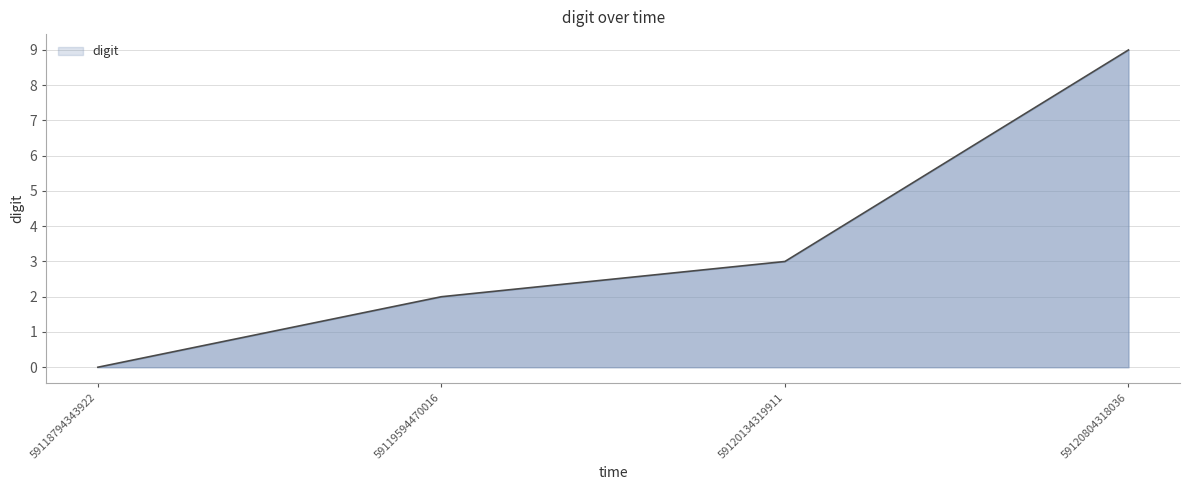

What is the sum of all values?

14